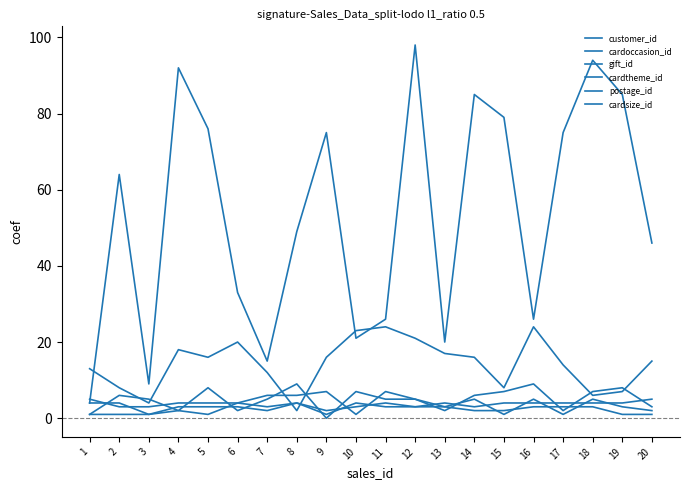

The gift_id series shows 5 at 7. True or false?

True